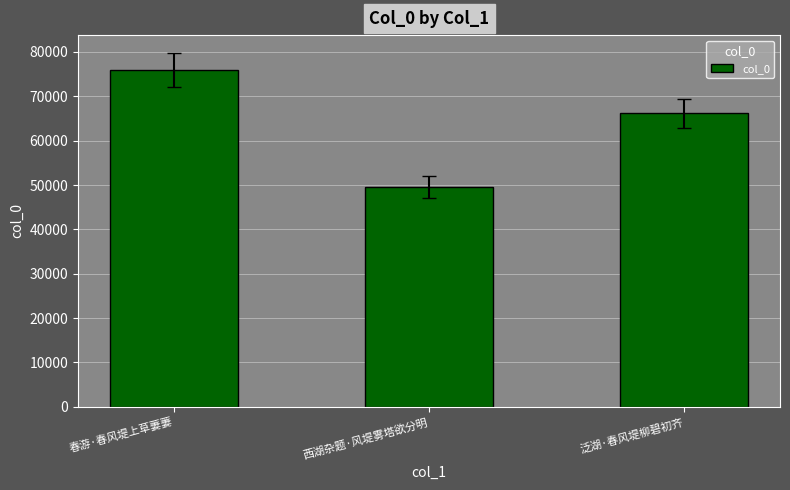

Reading left to right, list all the values displayed in this chart.

75999	49518	66158